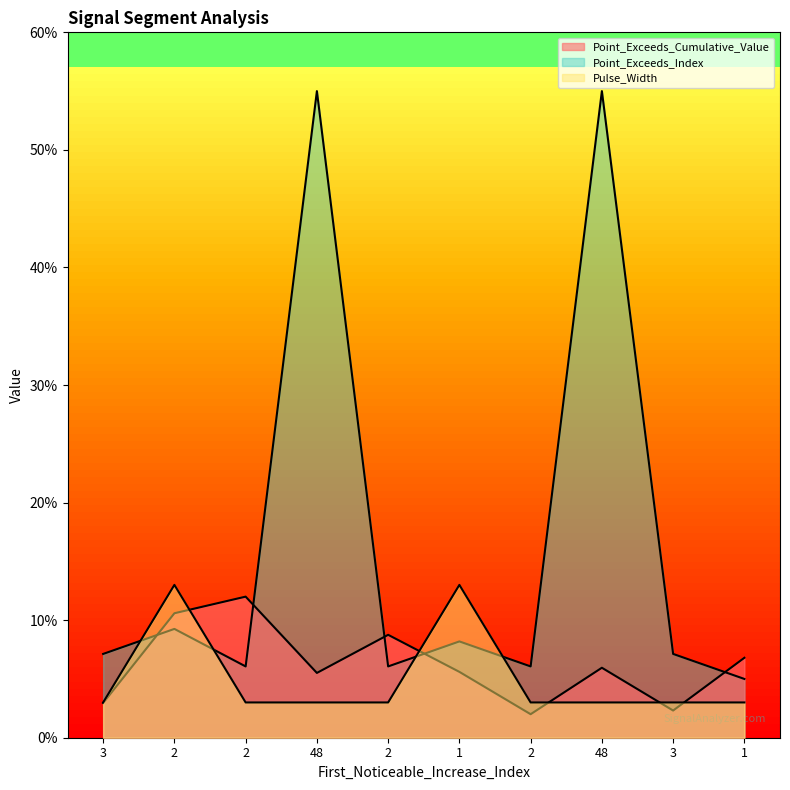

How many lines are shown in the chart?

3